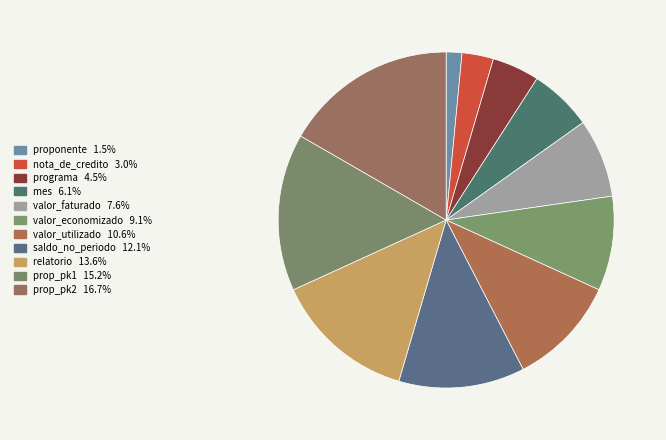

To the nearest percent, what is the combined percentage of prop_pk2 and nota_de_credito?

20%